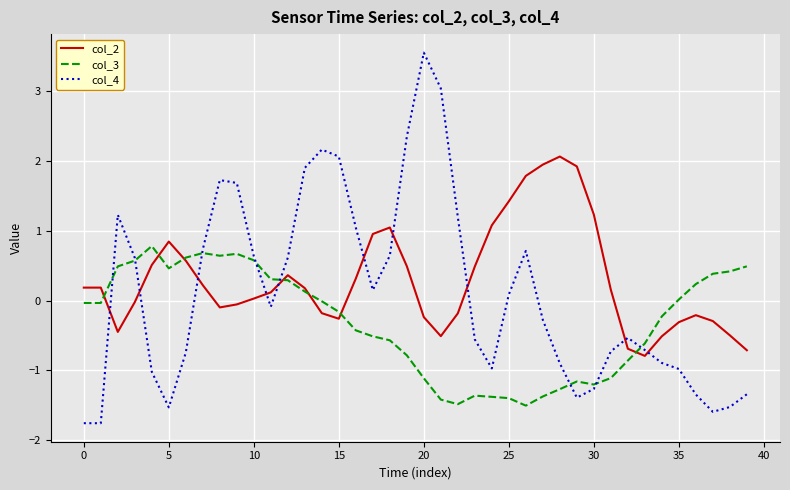

Count the number of categories in the chart.

40